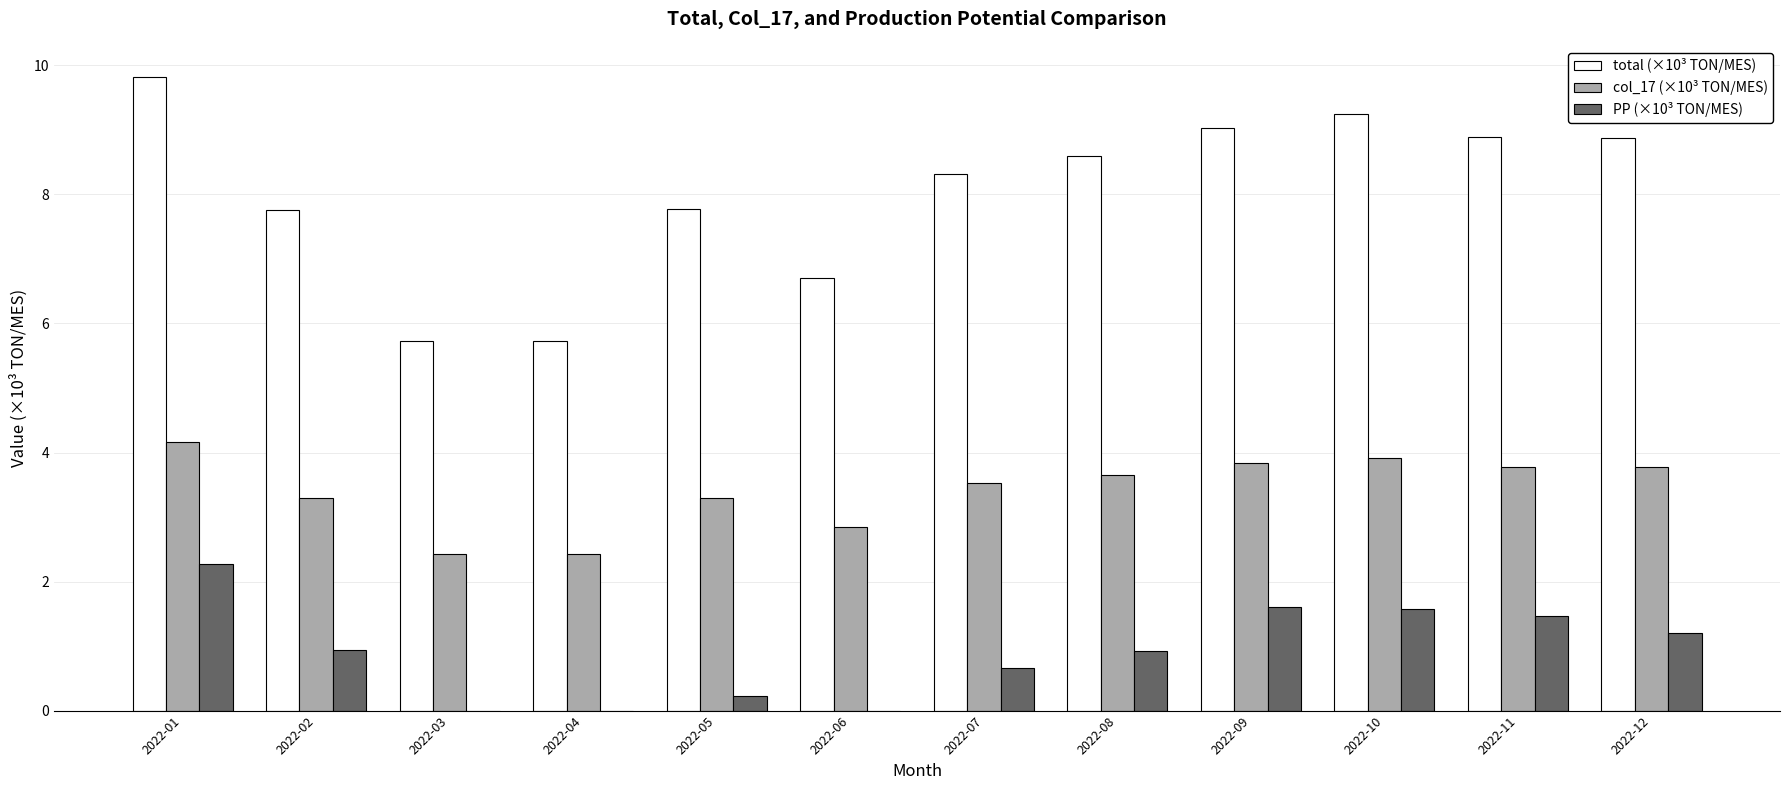

What is the spread (max minus min) of values at 2022-07?

7.7